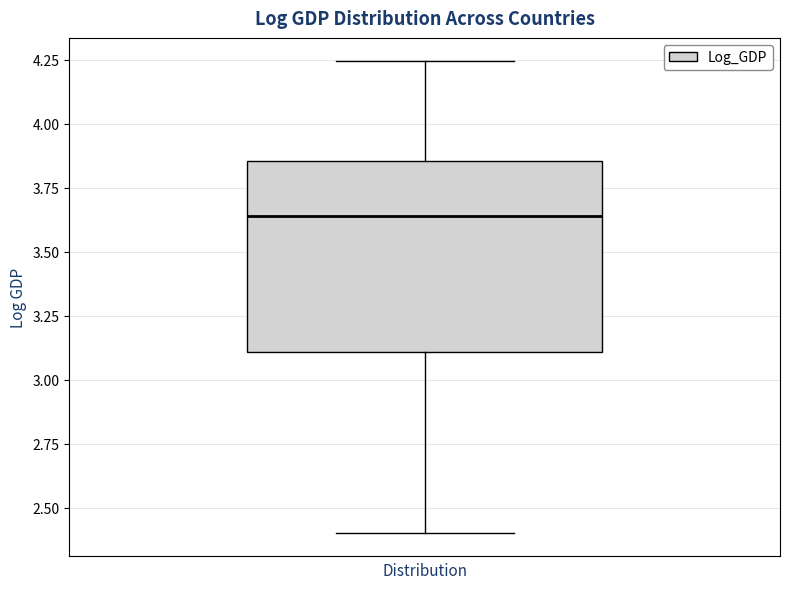

Transcribe this box plot: give where the median line is, the range the box spans, and where the two whiskers end, as read against the y-axis. The values are not printed on the chart, so give them approximately, as read against the axis.

median 3.65, box 3.10 to 3.85, whiskers 2.40 to 4.25